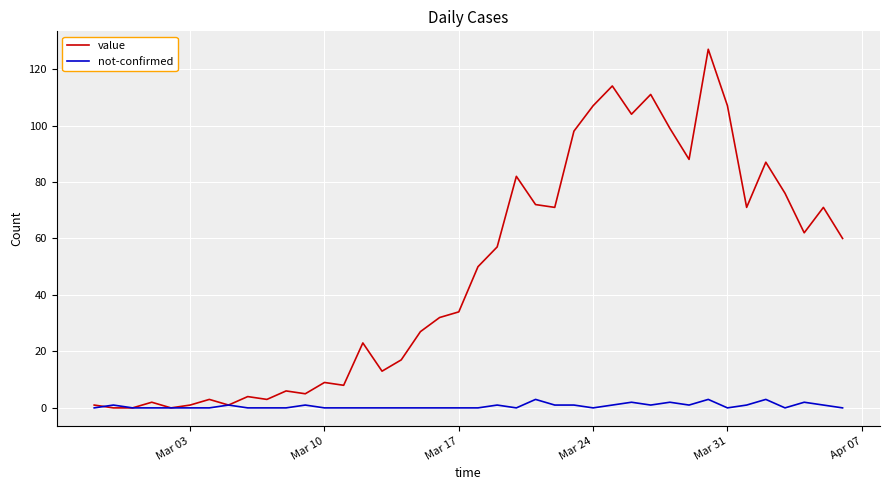

What is the sum of all not-confirmed values?

26